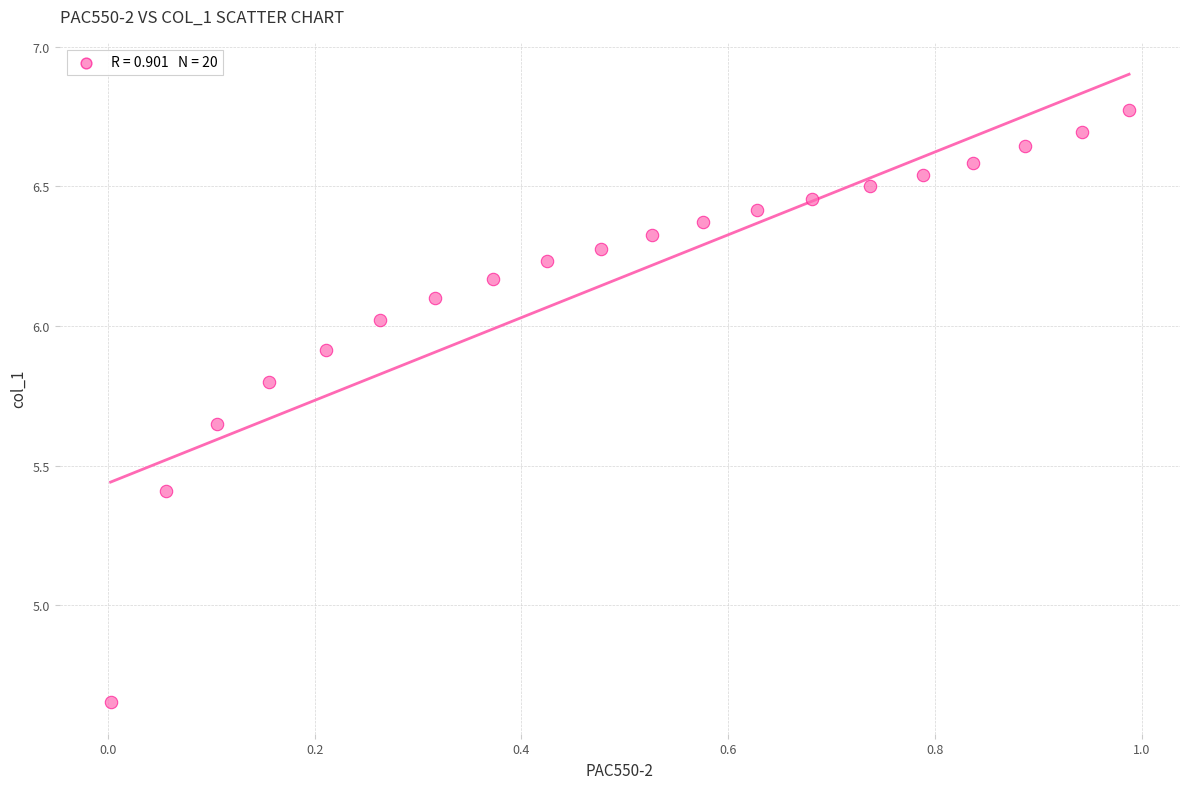

What is the range of X values (max minus min)?

1.0